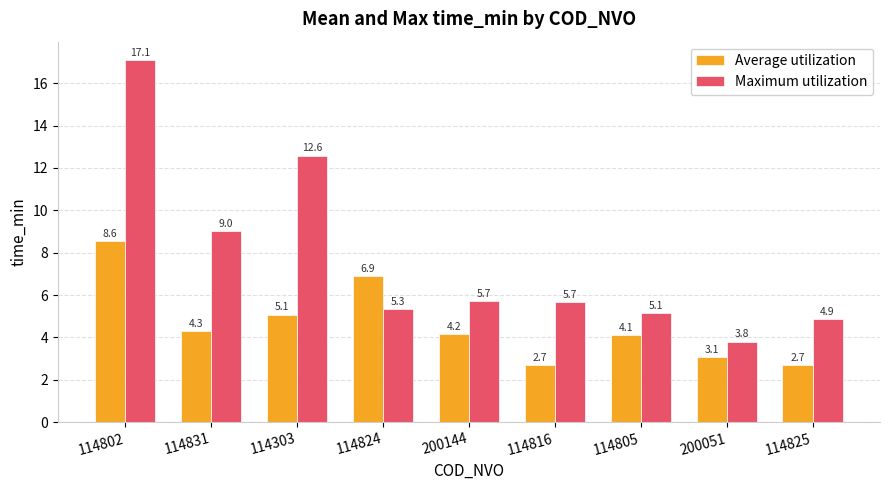

What is the label of the 9th bar from the right?

114802